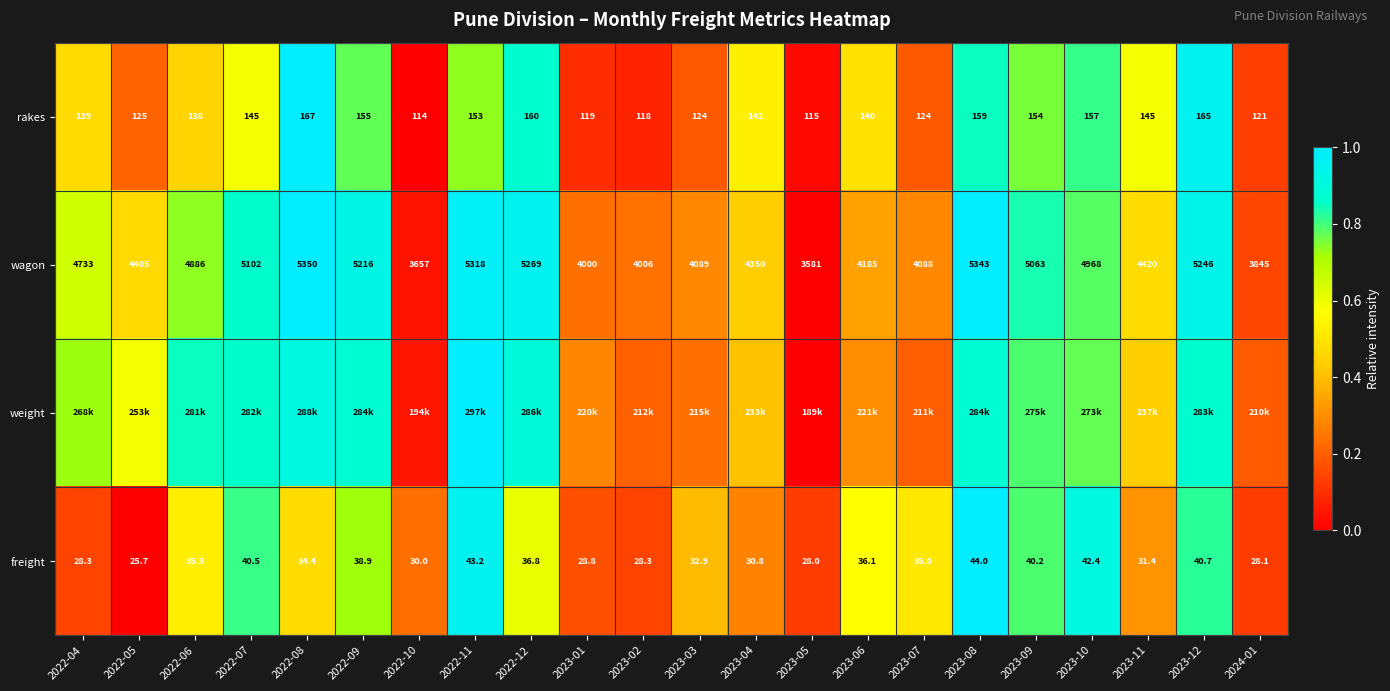

How many data points in wagon are less than 4733?

11